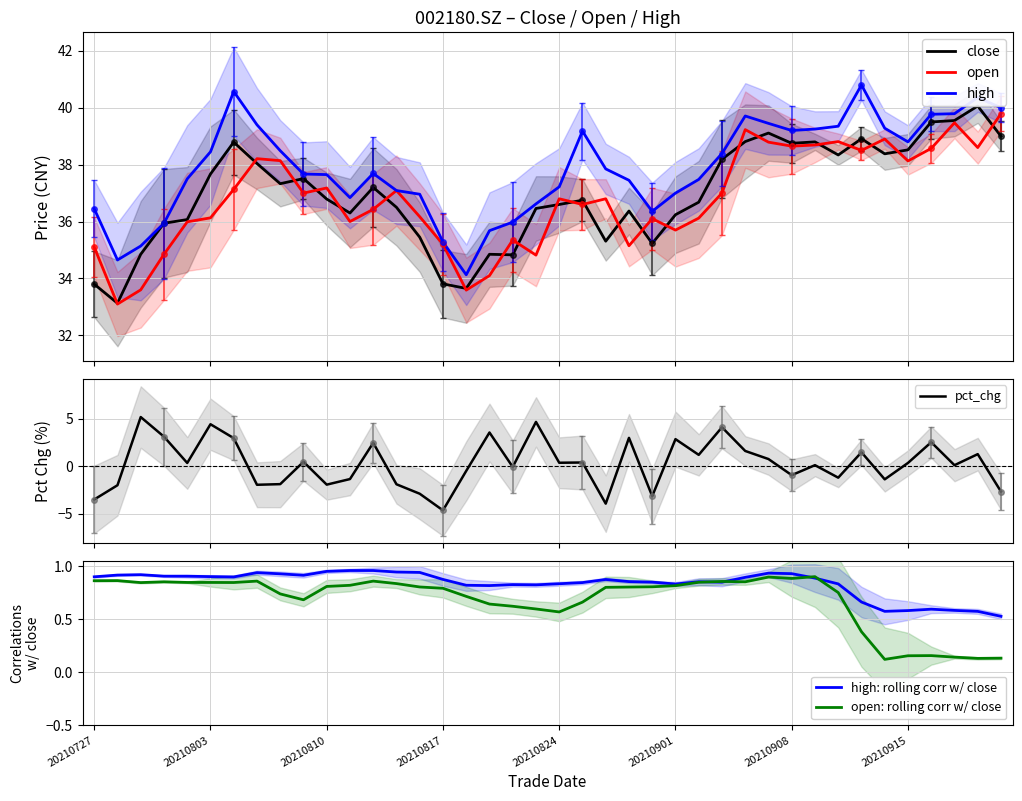

What are all the series names shown in the legend?

close, open, high, pct_chg, high: rolling corr w/ close, open: rolling corr w/ close